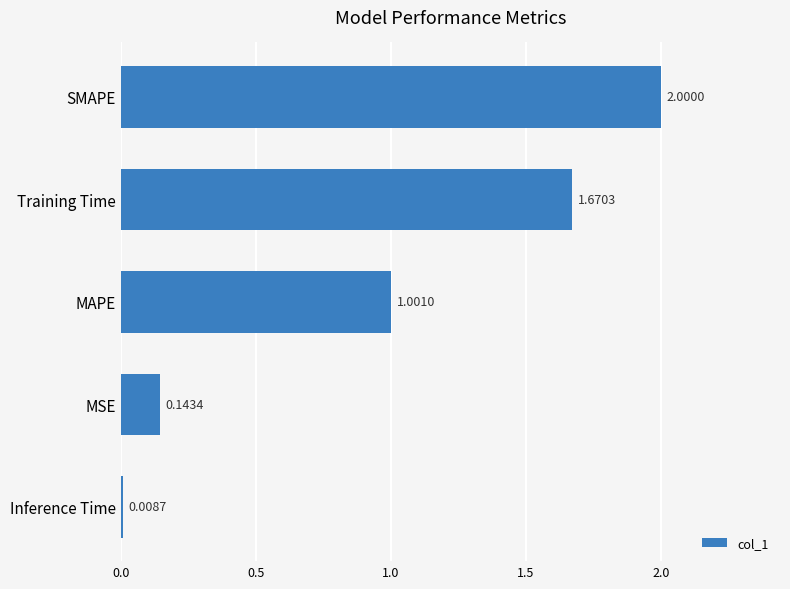

What is the change in value from MSE to Training Time?

+1.5